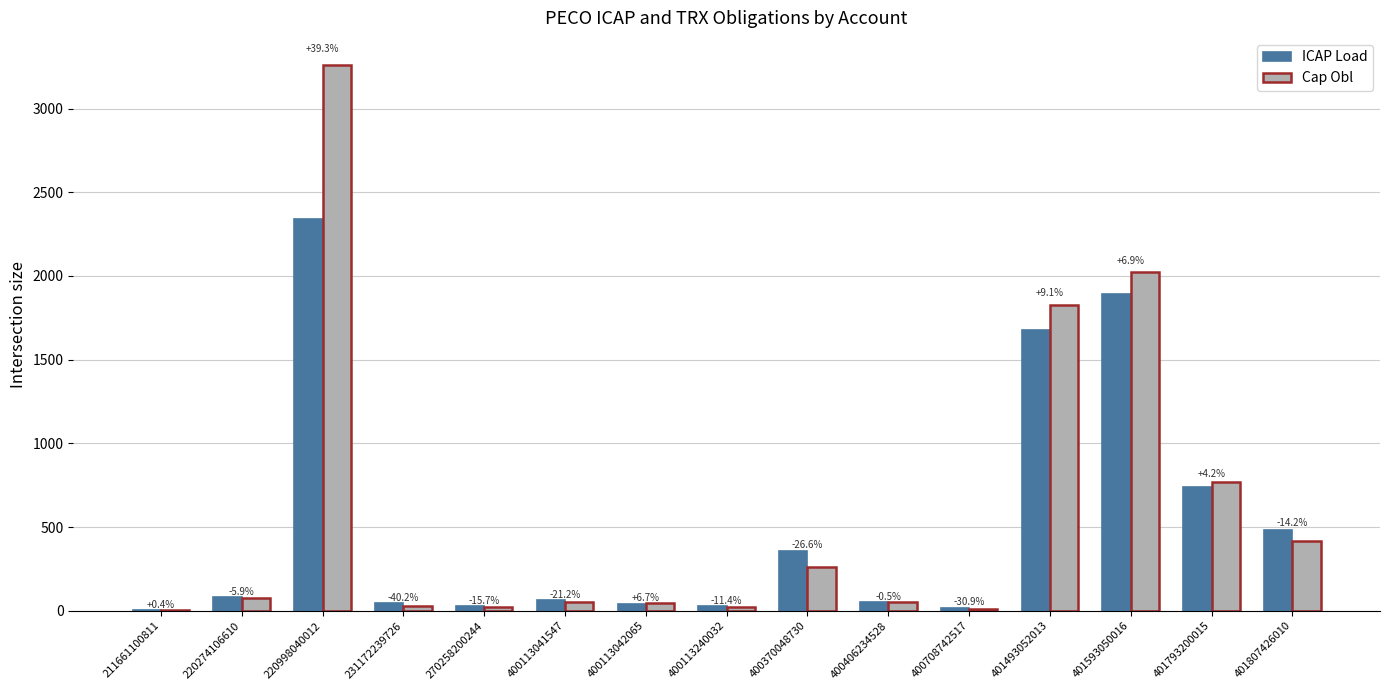

Reading left to right, list all the values displayed in this chart.

ICAP Load: 211661100811=5.0	220274106610=80.8	220998040012=2340.3	231172239726=45.6	270258200244=27.3	400113041547=64.8	400113042065=42.1	400113240032=27.5	400370048730=354.5	400406234528=49.8	400708742517=18.8	401493052013=1675.7	401593050016=1890.4	401793200015=737.9	401807426010=484.2
Cap Obl: 211661100811=5.0	220274106610=76.1	220998040012=3259.1	231172239726=27.3	270258200244=23.0	400113041547=51.1	400113042065=44.9	400113240032=24.4	400370048730=260.0	400406234528=49.6	400708742517=13.0	401493052013=1828.8	401593050016=2021.6	401793200015=769.2	401807426010=415.4